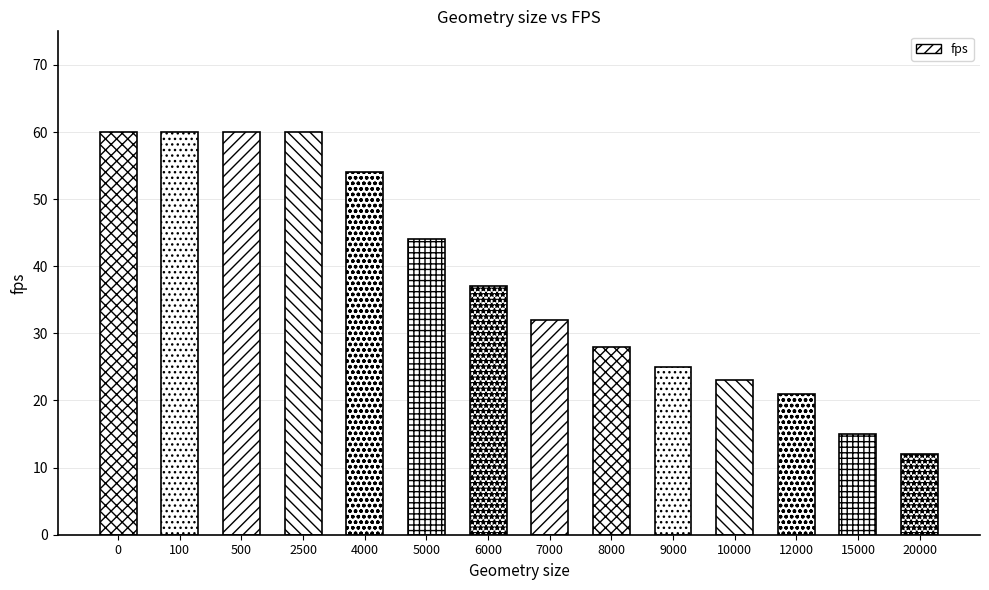

Reading left to right, list all the values displayed in this chart.

0=60	100=60	500=60	2500=60	4000=54	5000=44	6000=37	7000=32	8000=28	9000=25	10000=23	12000=21	15000=15	20000=12